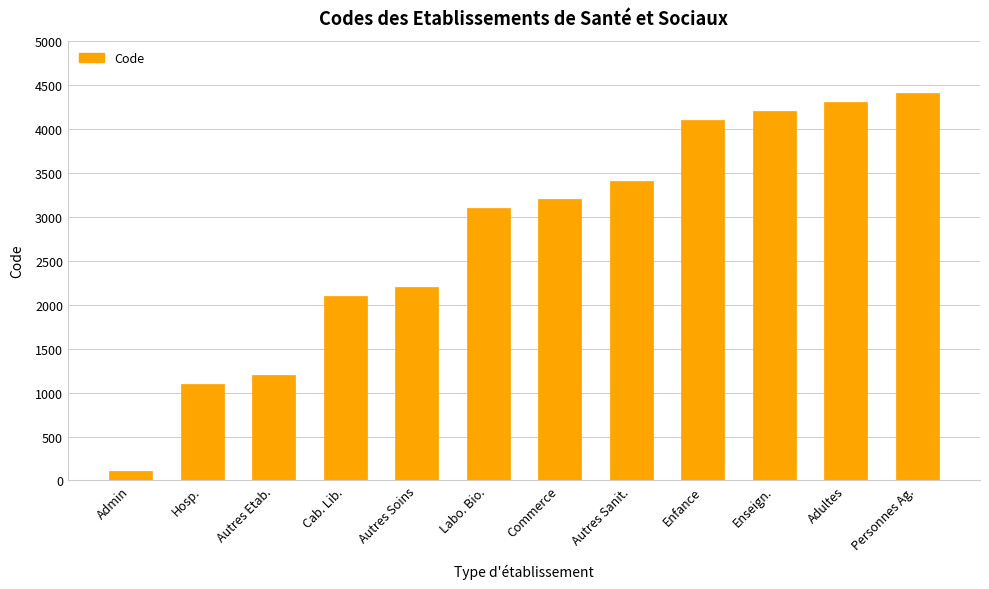

List the labels in order of value, smallest first.

Admin, Hosp., Autres Etab., Cab. Lib., Autres Soins, Labo. Bio., Commerce, Autres Sanit., Enfance, Enseign., Adultes, Personnes Ag.